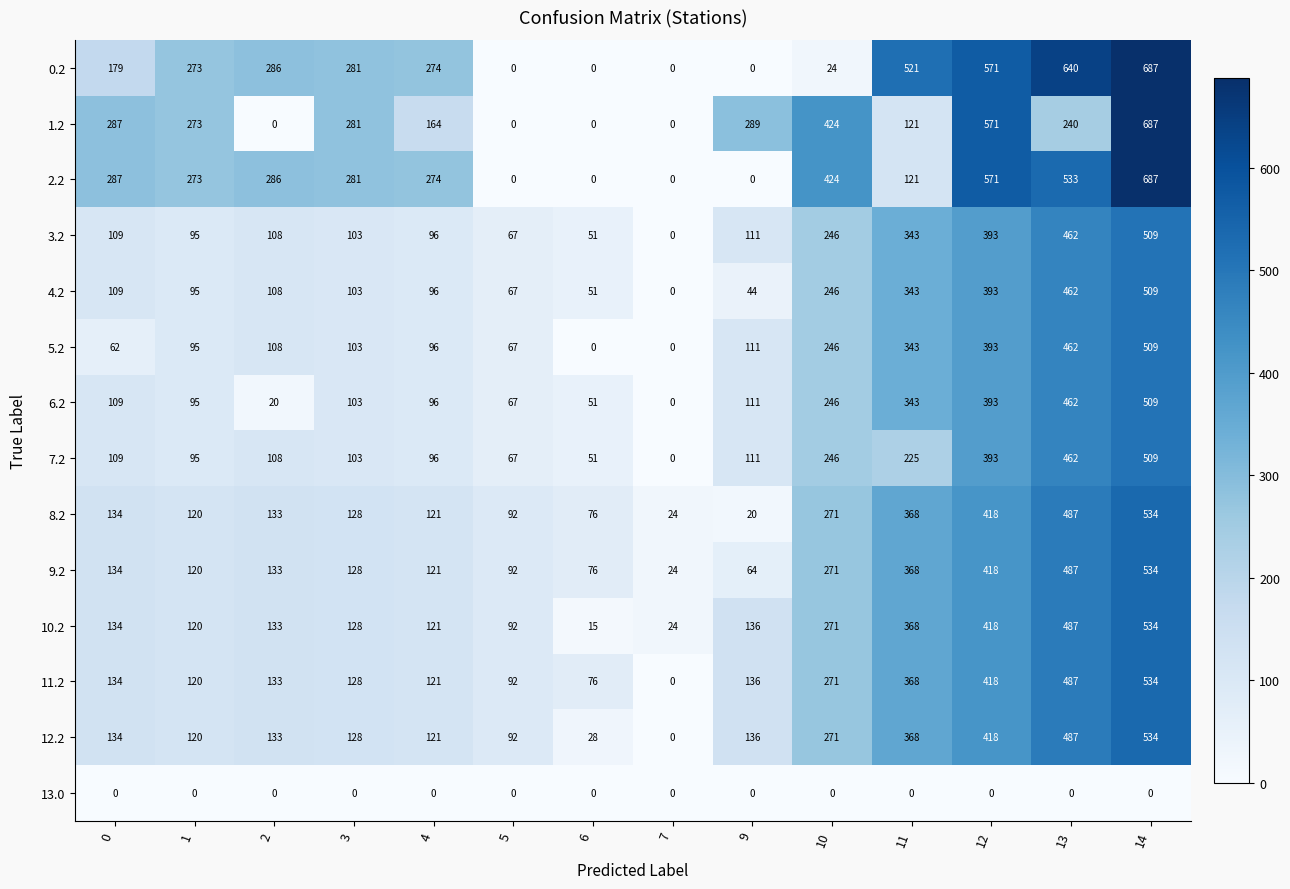

Rank the categories by 4.2 value from highest to lowest.

14, 13, 12, 11, 10, 0, 2, 3, 4, 1, 5, 6, 9, 7